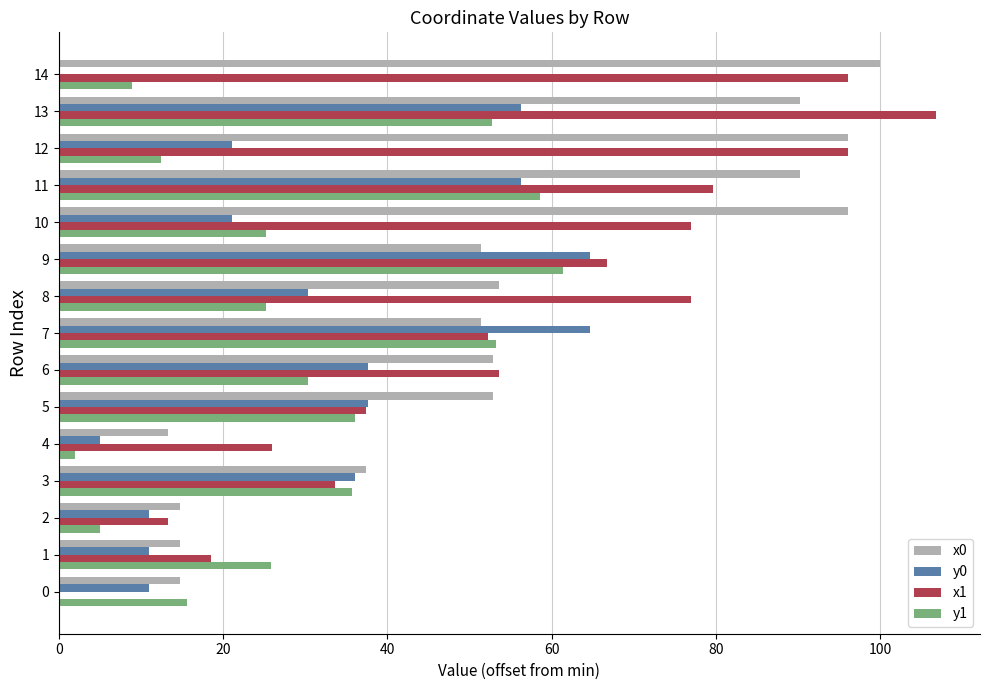

What is the maximum value shown in the chart?

106.8